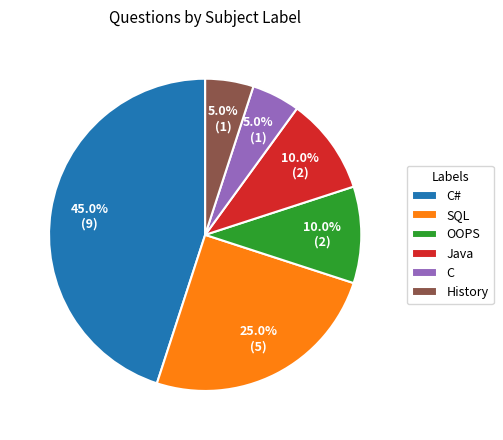

Which category has the biggest portion of the pie?

C#